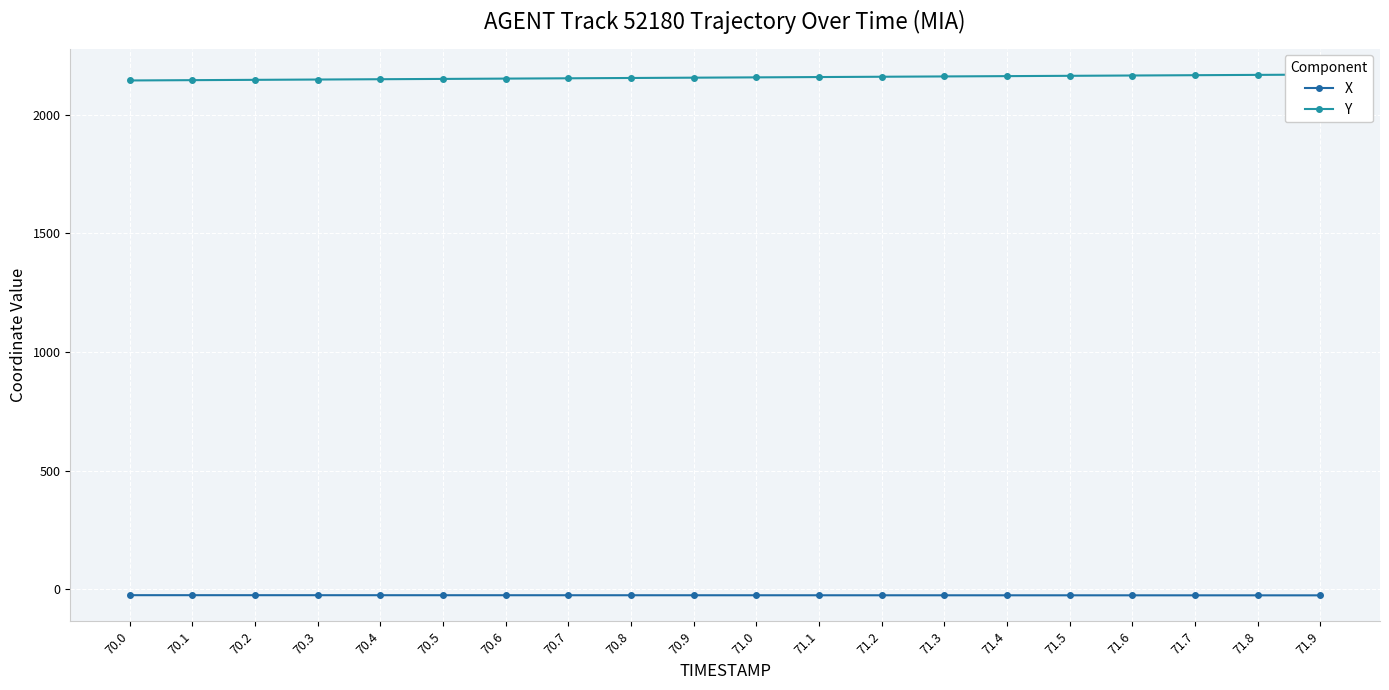

True or false: Y and X intersect in this chart.

False